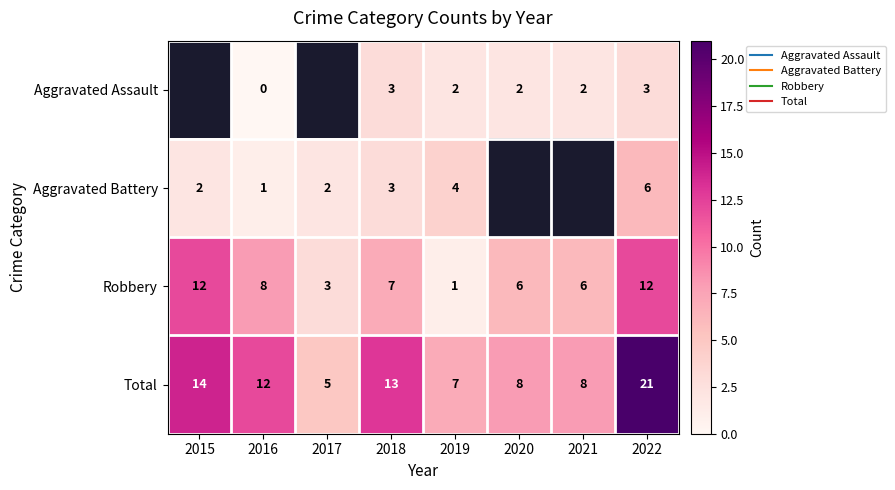

Count the number of categories in the chart.

8